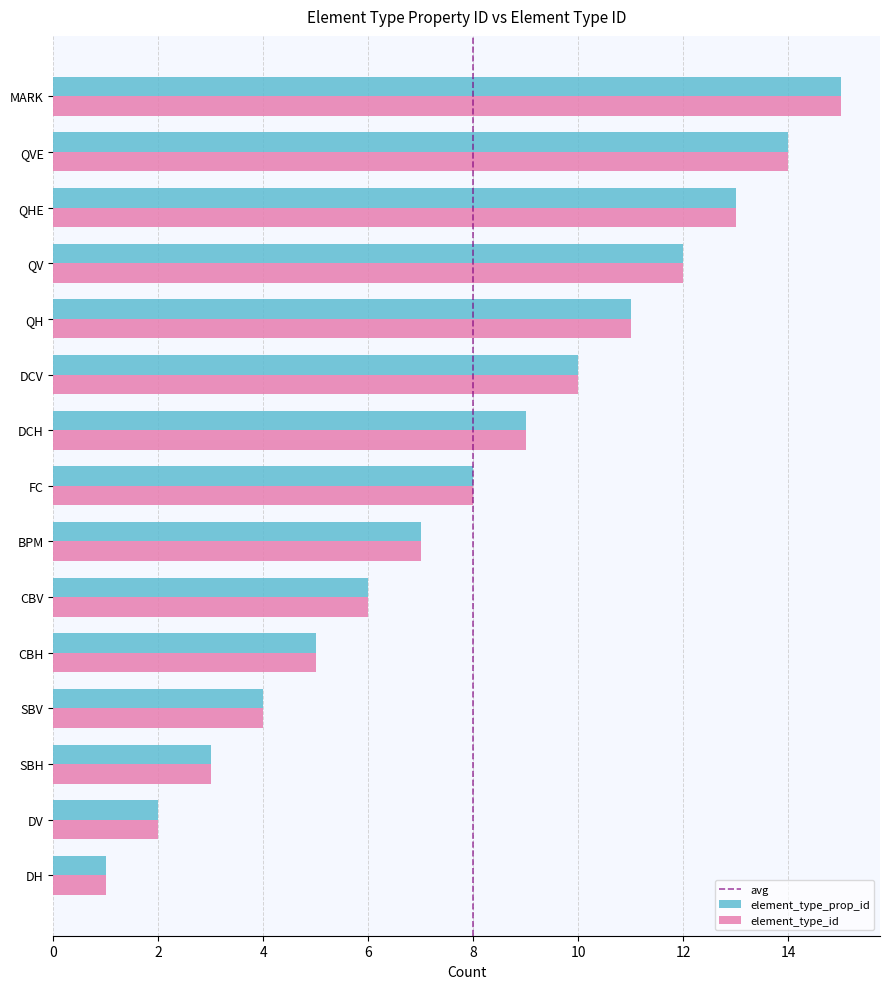

At which category is the sum across all series the highest?

MARK